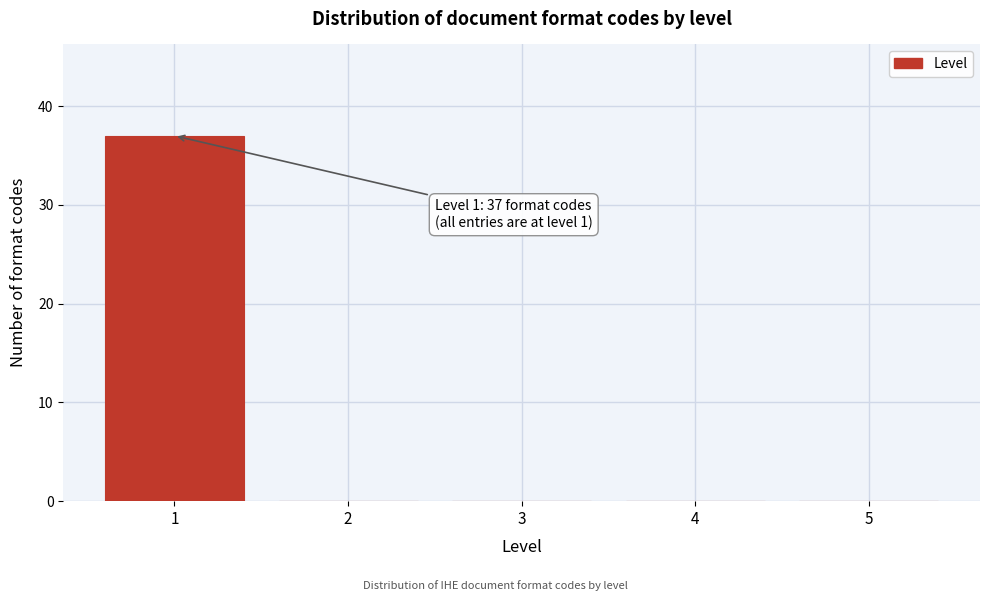

Reading left to right, extract all data points from this chart.

1=37	2=0	3=0	4=0	5=0